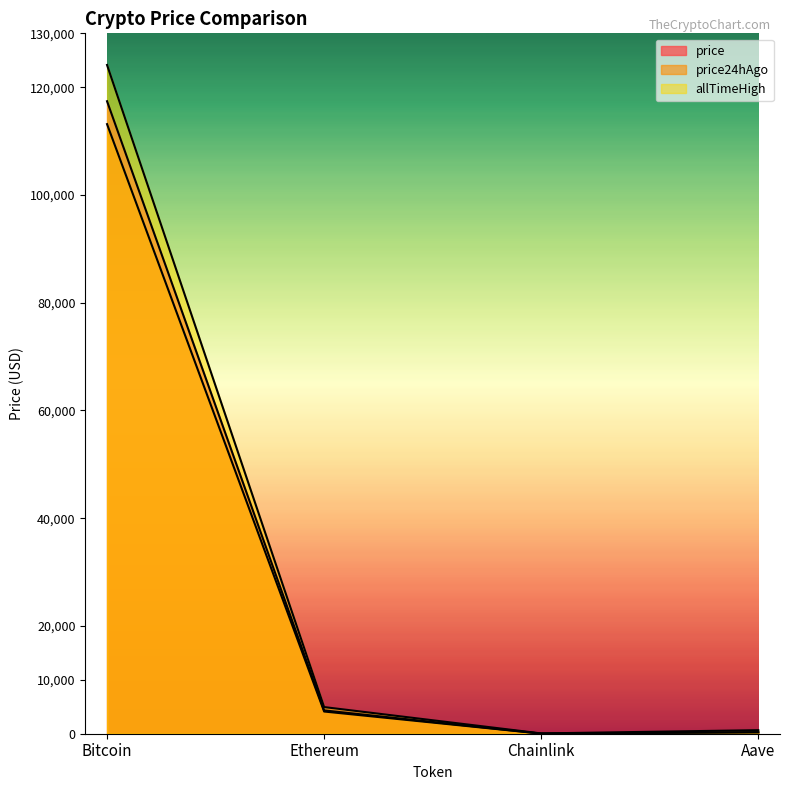

How many lines are shown in the chart?

3